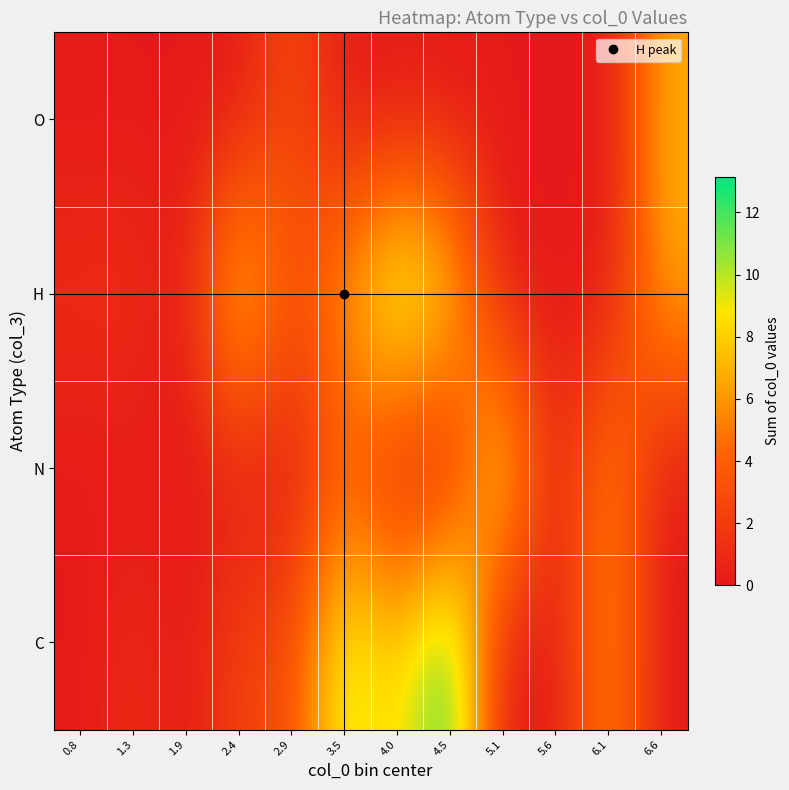

At 0.8, list the series in order from largest to smallest.

H, C, N, O